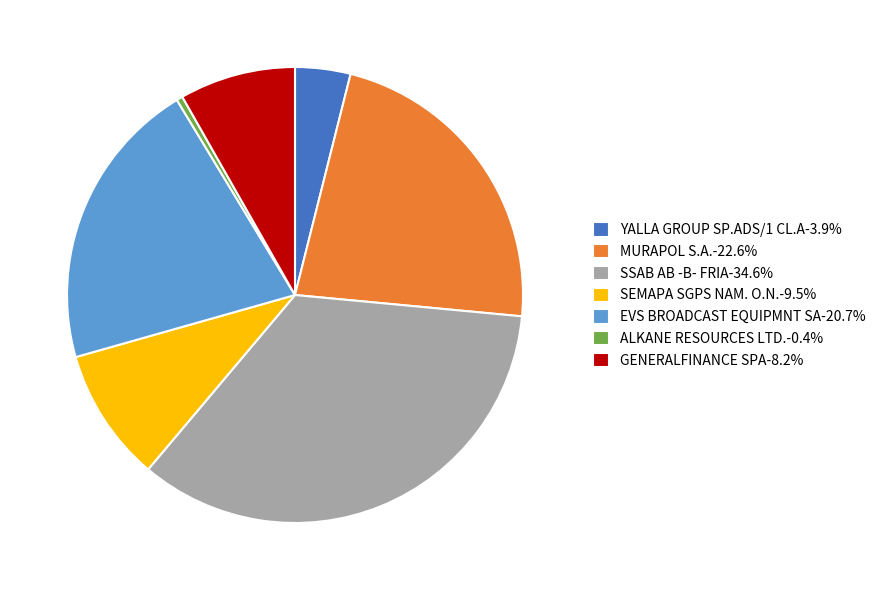

How many segments does this pie chart have?

7